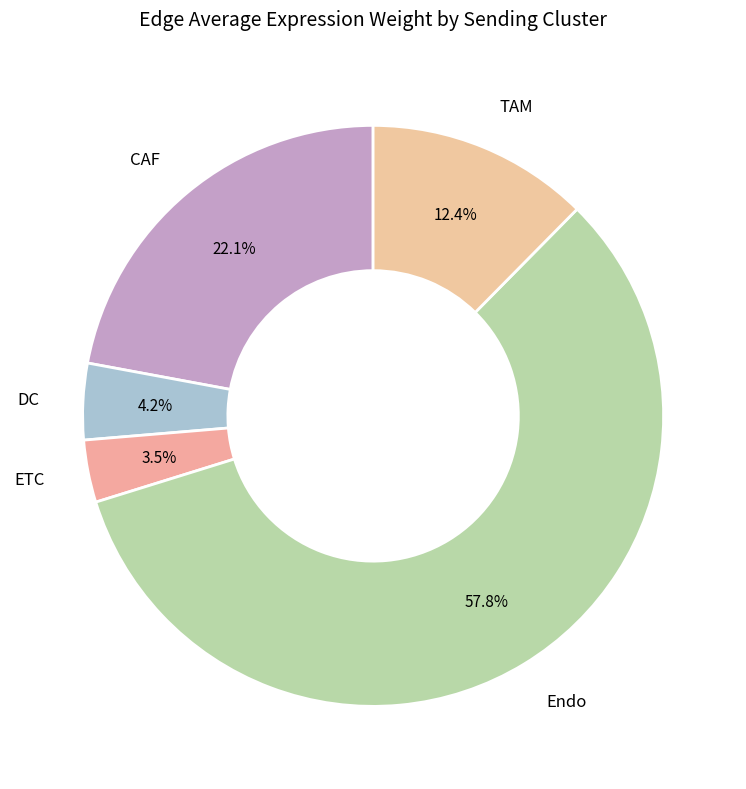

Do Endo and ETC together represent more than half of the pie?

Yes